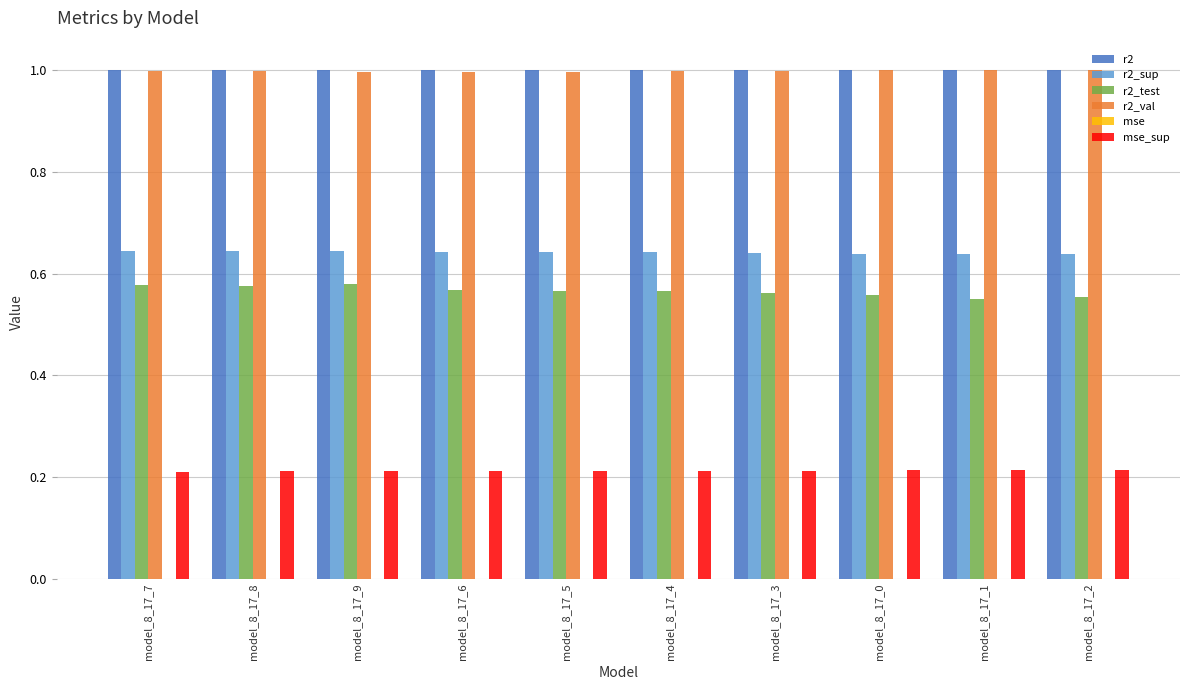

Is it true that r2_val equals 1.0 at model_8_17_7?

True